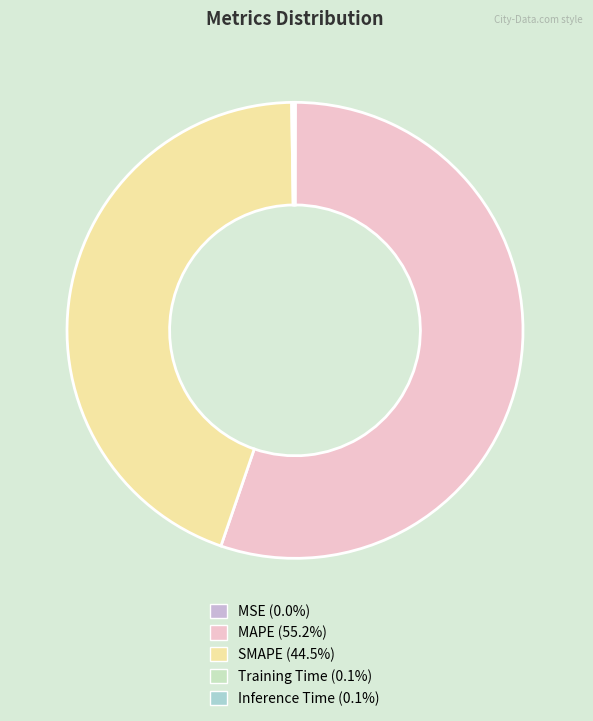

Is it true that MAPE is 66% of the pie?

False